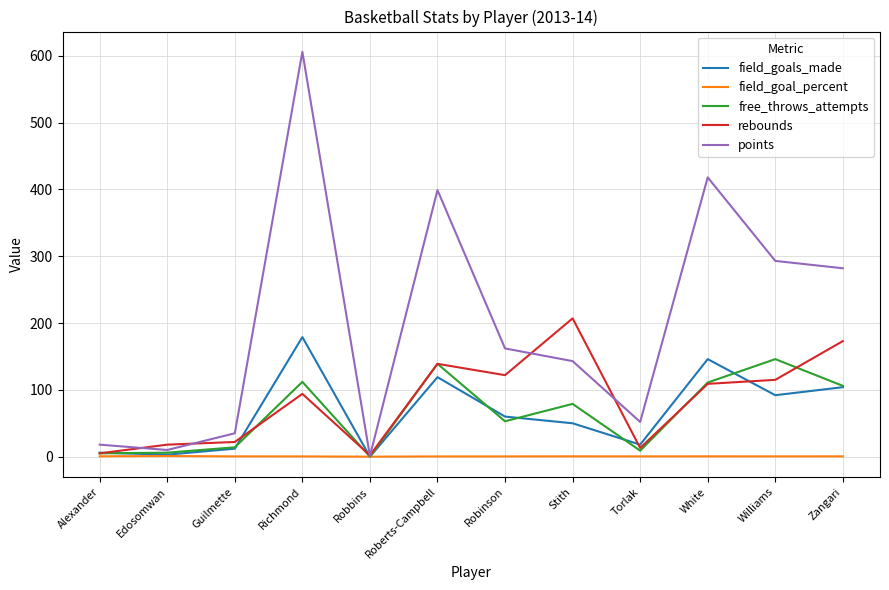

Does the chart have visible grid lines?

Yes